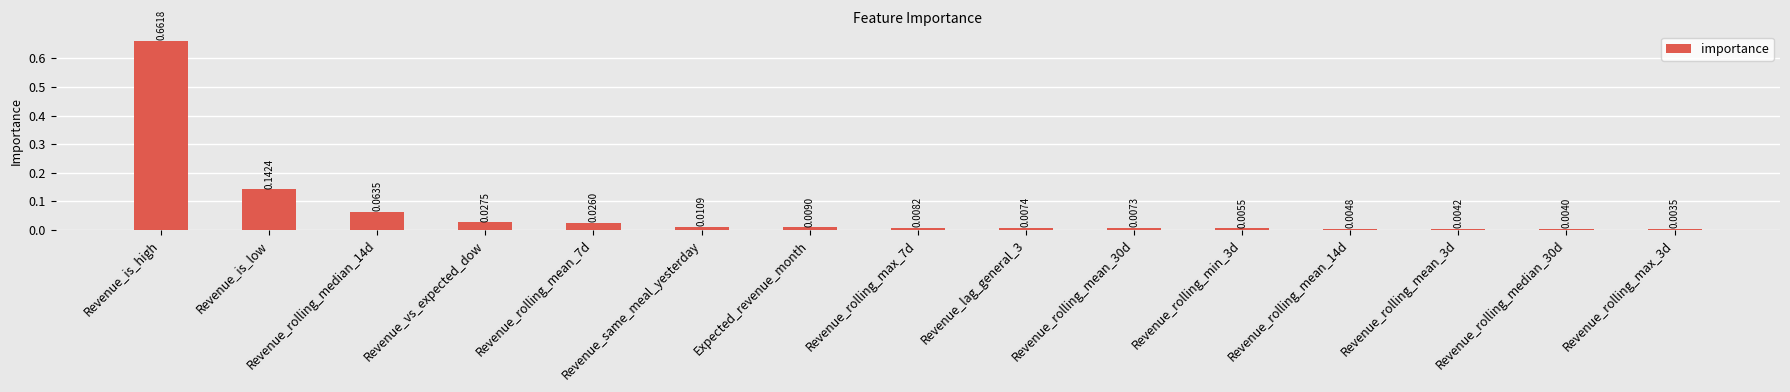

Which has a higher value, Revenue_is_high or Revenue_rolling_mean_7d?

Revenue_is_high